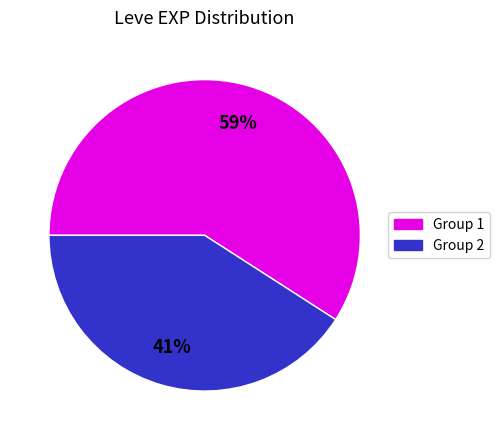

How many segments does this pie chart have?

2